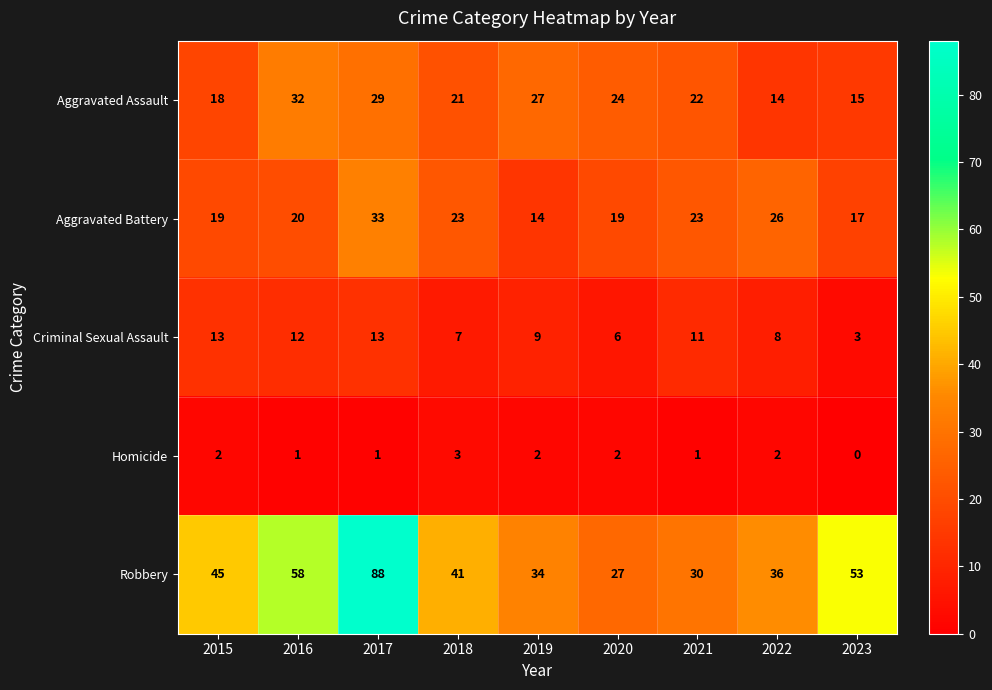

What is the sum of the Robbery values at 2019 and 2015?

79